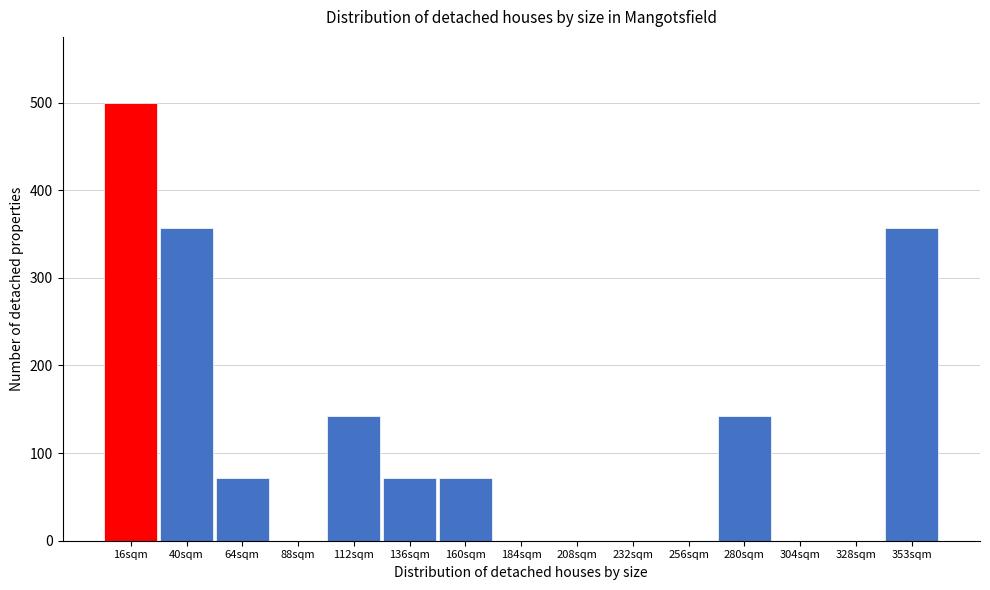

Reading right to left, list all the values displayed in this chart.

353sqm=357.1	328sqm=0.0	304sqm=0.0	280sqm=142.9	256sqm=0.0	232sqm=0.0	208sqm=0.0	184sqm=0.0	160sqm=71.4	136sqm=71.4	112sqm=142.9	88sqm=0.0	64sqm=71.4	40sqm=357.1	16sqm=500.0